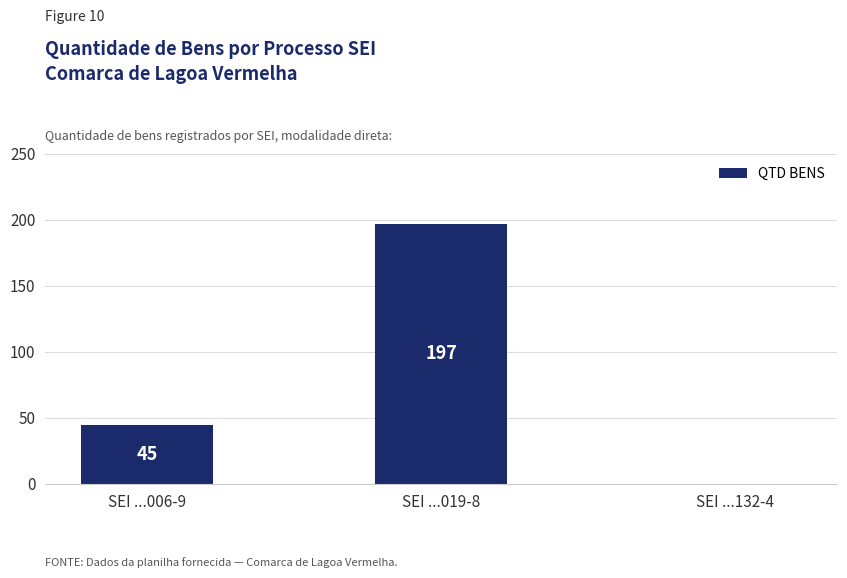

Is it true that the value at SEI ...132-4 is -92?

False